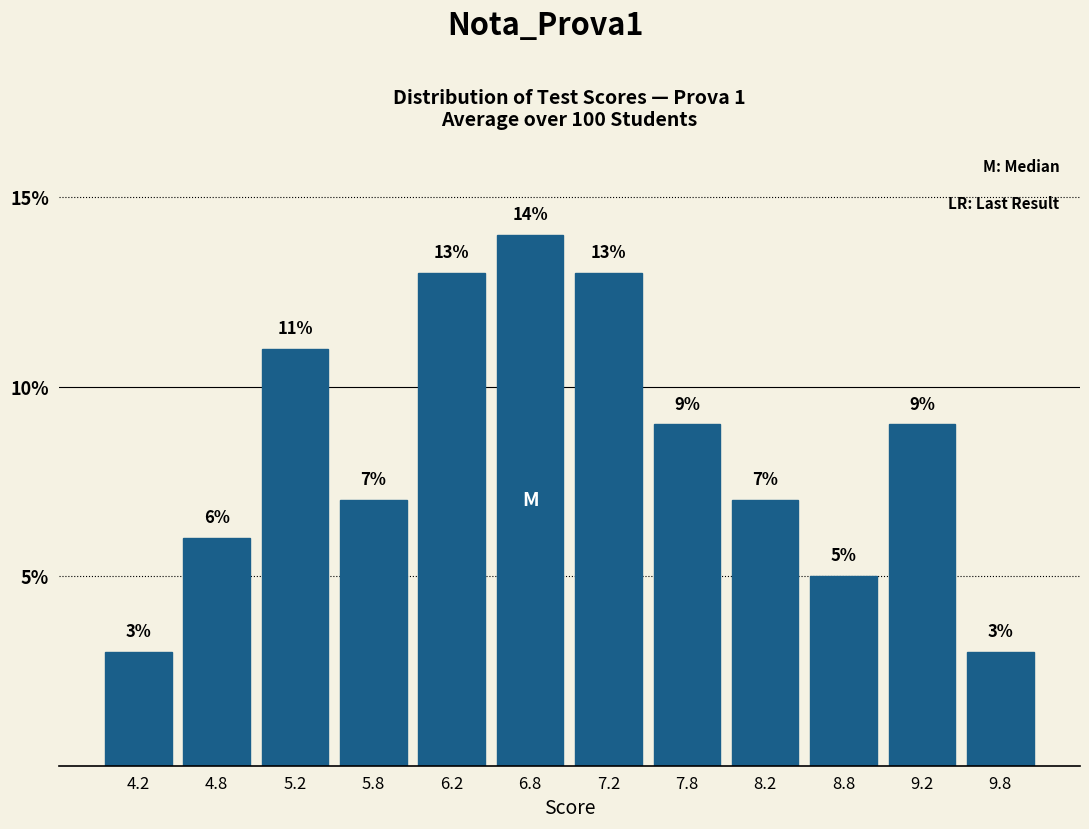

What is the height of the bar covering 4.0 to 4.5 on the x-axis?

3